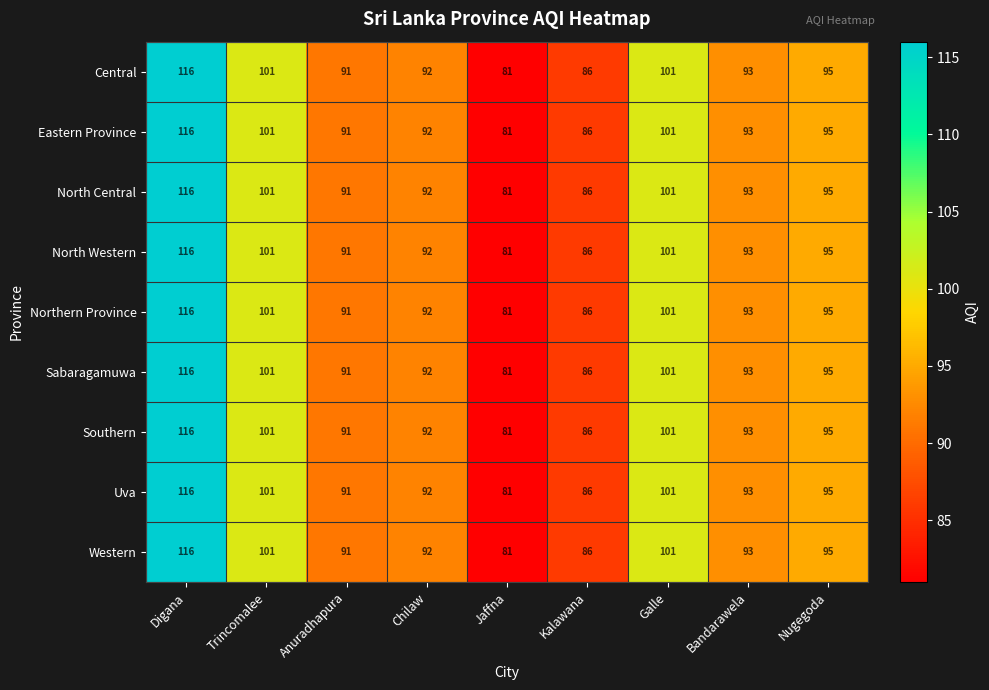

At which label does Northern Province first exceed 93?

Digana